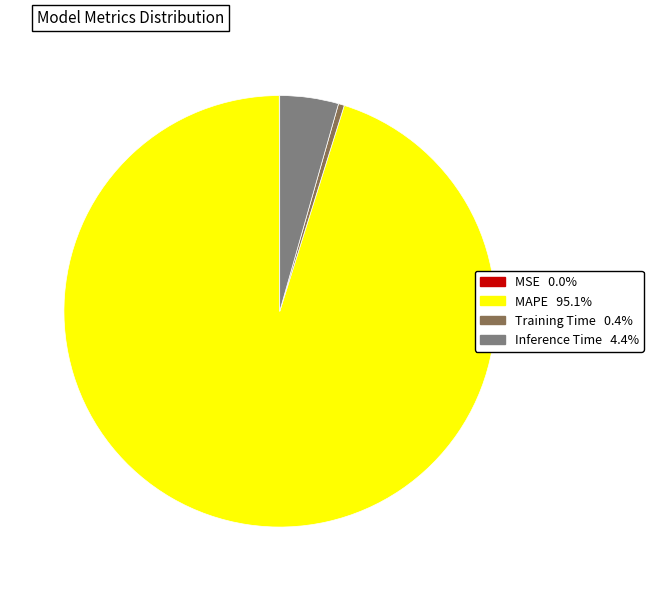

Which slice is the largest?

MAPE